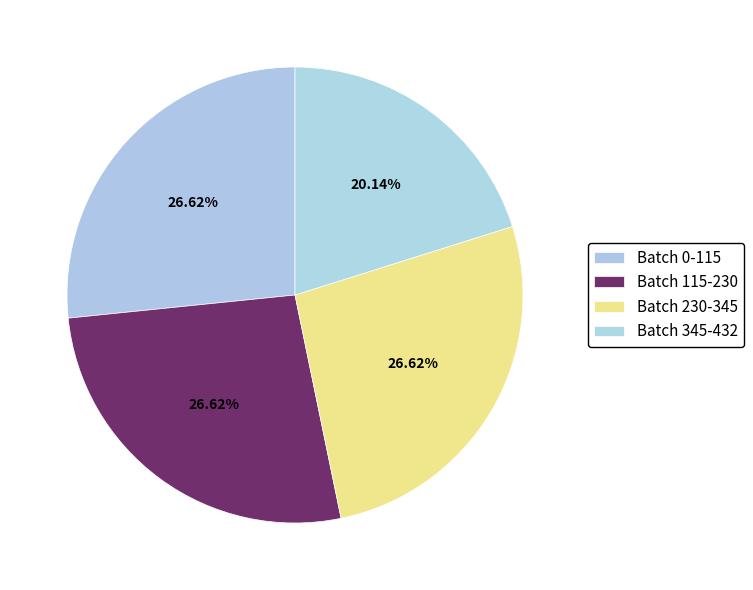

To the nearest percent, what is the difference between the Batch 115-230 and Batch 345-432 slice percentages?

6%